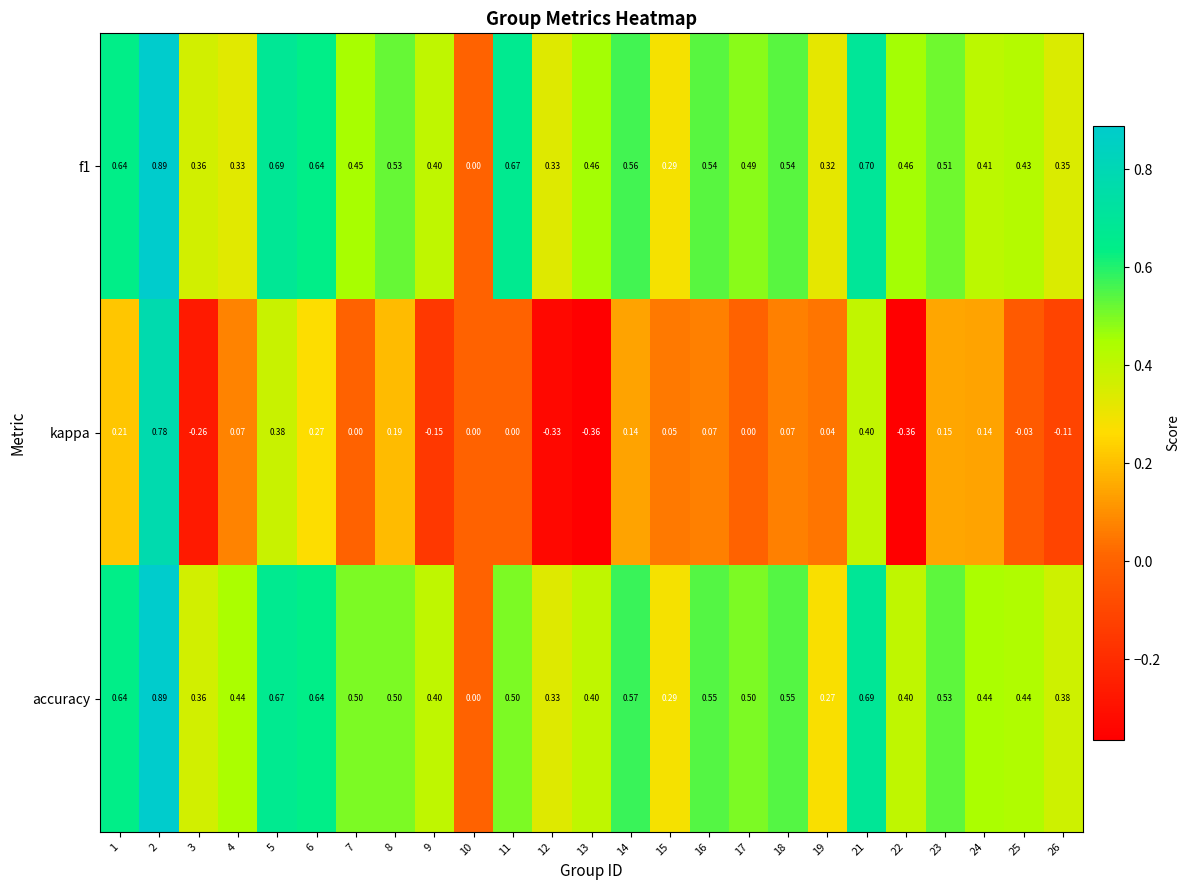

Is the value of accuracy at 14 greater than the value of f1 at 25?

Yes